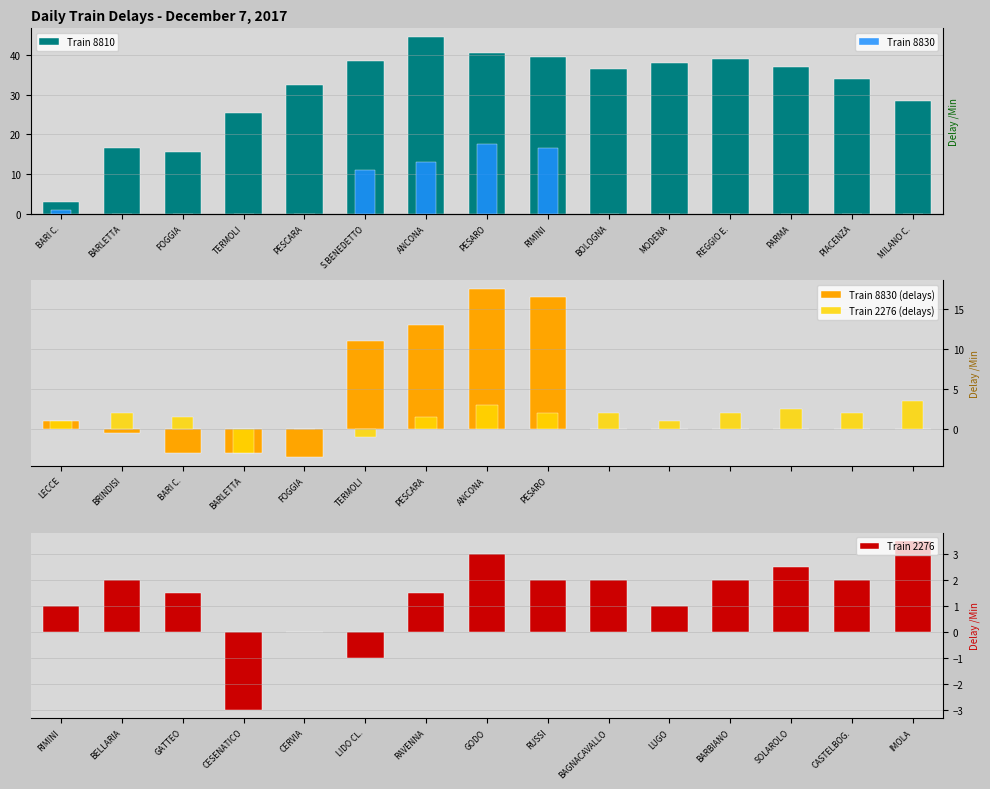

What is the sum of all Train 8810 values?

469.0